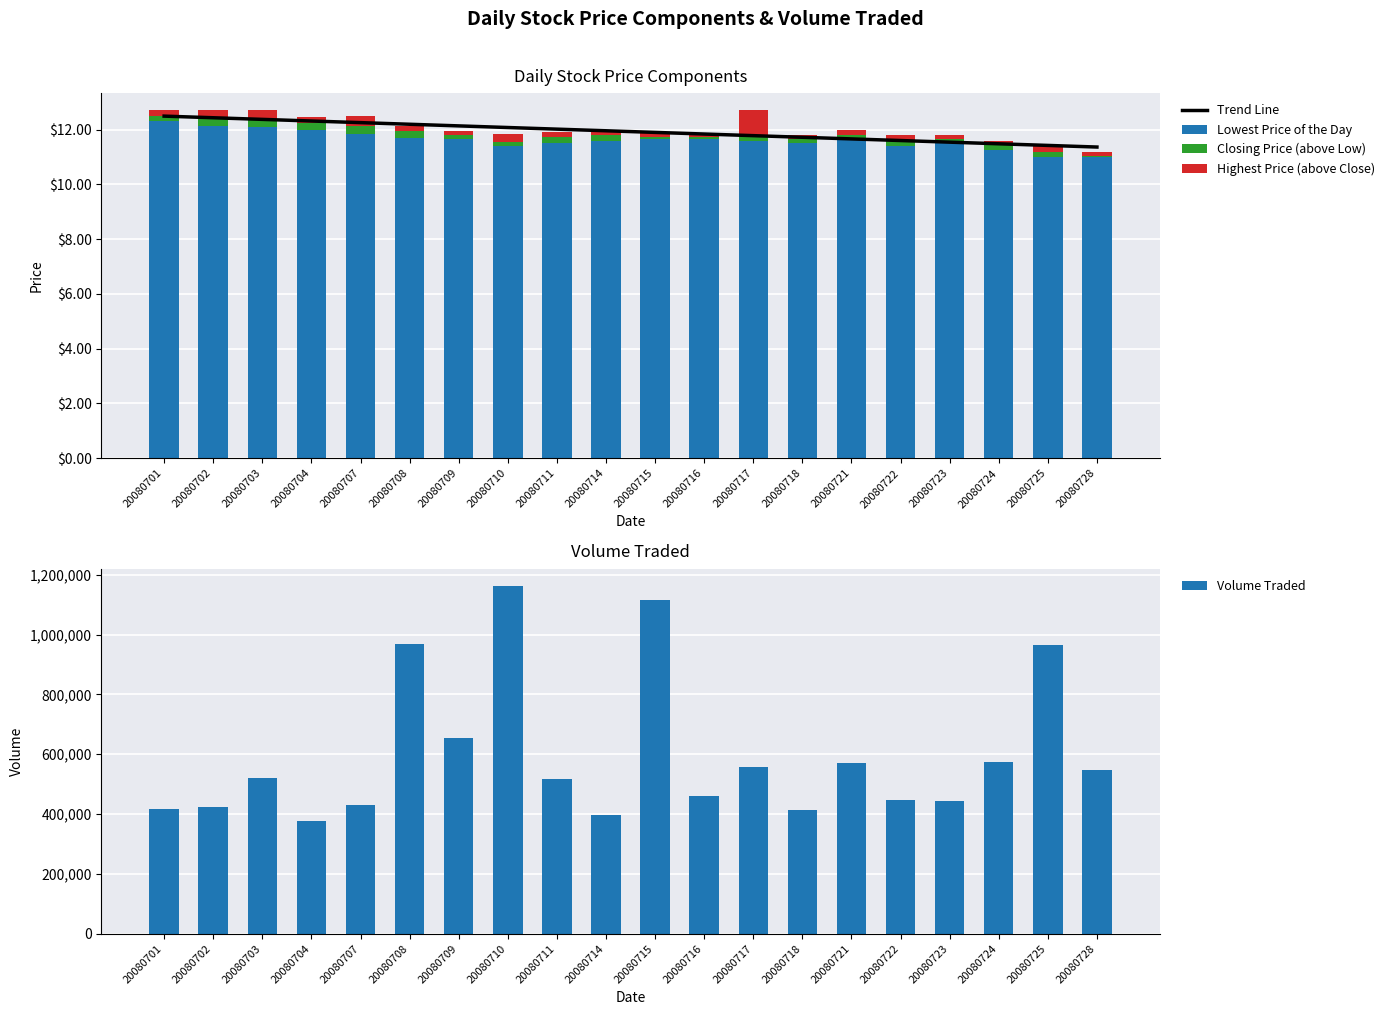

What are all the series names shown in the legend?

Trend Line, Lowest Price of the Day, Closing Price (above Low), Highest Price (above Close), Volume Traded